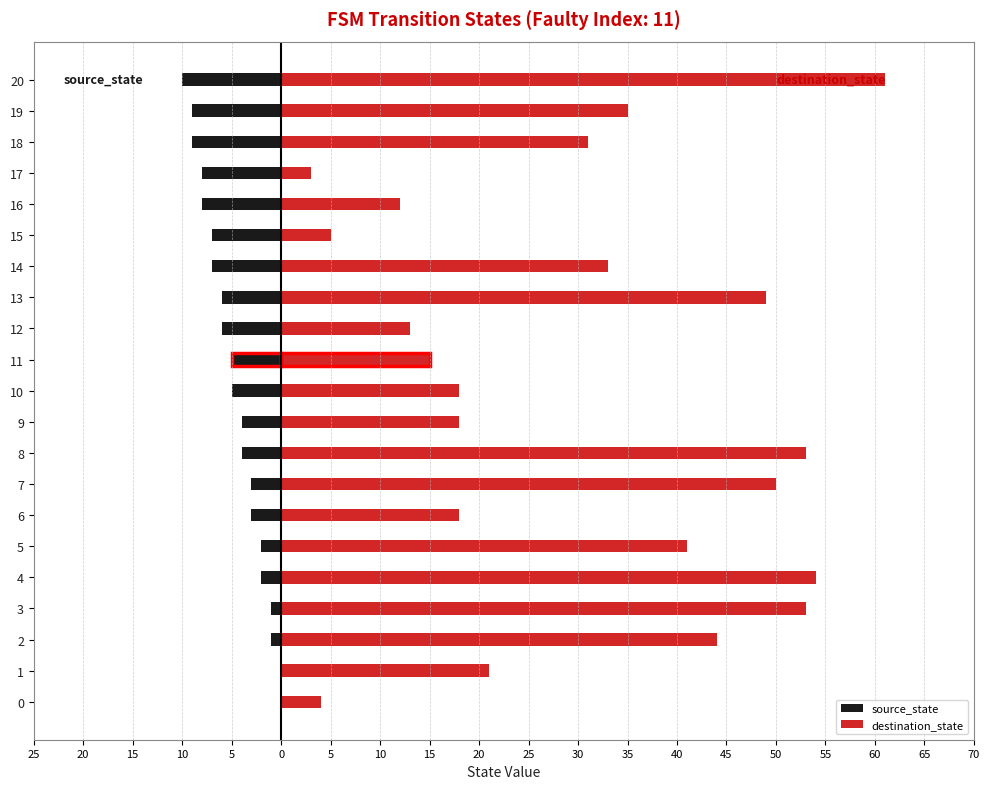

Between 5 and 14, which series saw the biggest shift?

destination_state